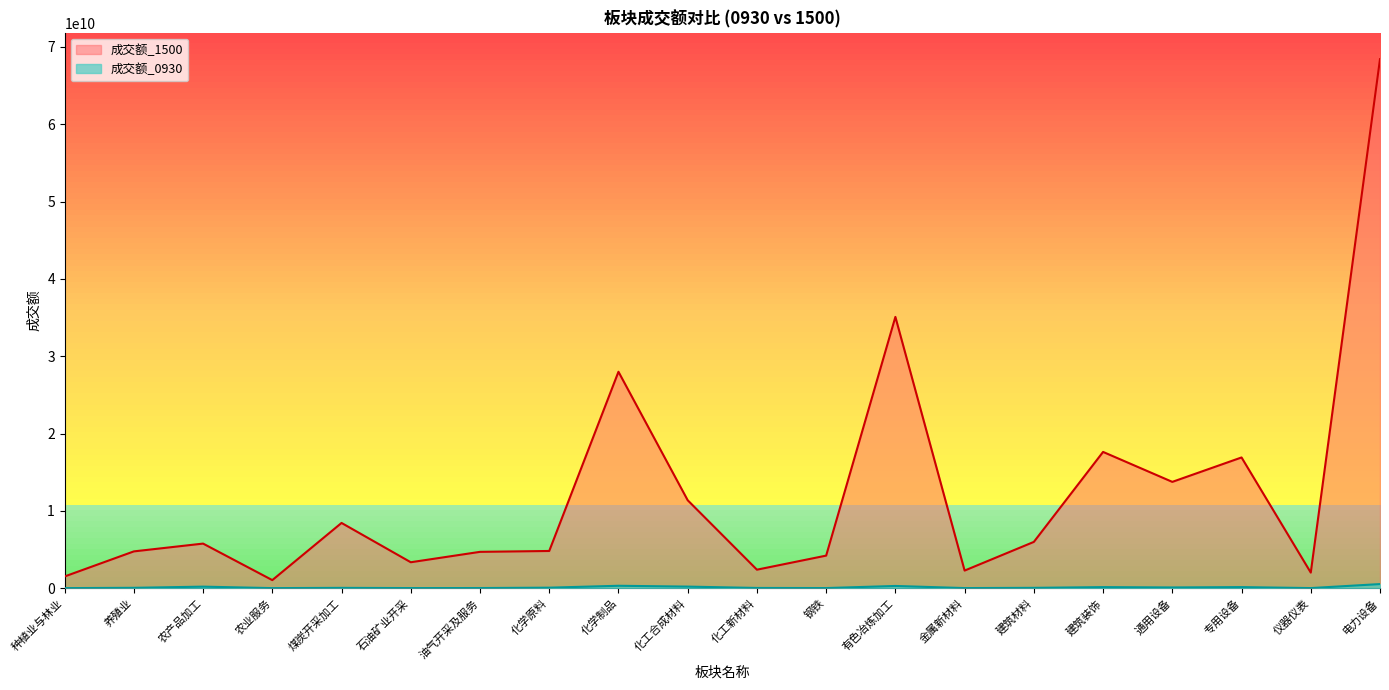

Reading left to right, extract all data points from this chart.

成交额_0930: 5463569	44567108	196134670	5331672	37528698	10987239	15463666	63325051	308233305	199847015	26559485	13614462	283562185	10600804	40969671	134702895	91493604	137443310	9795637	527434050
成交额_1500: 1510615658	4754509018	5763658029	1038930523	8435151724	3350664401	4696176075	4808686627	27987557979	11369642327	2389223577	4208717135	35083309764	2274201349	5982397993	17620360867	13746028975	16904060556	2012324259	68414930402